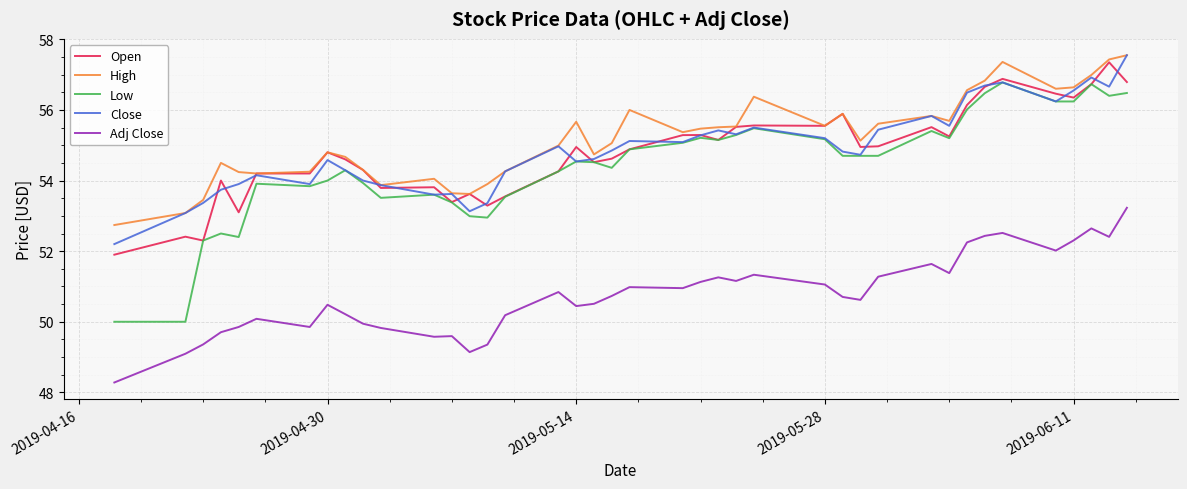

Does the chart have visible grid lines?

Yes